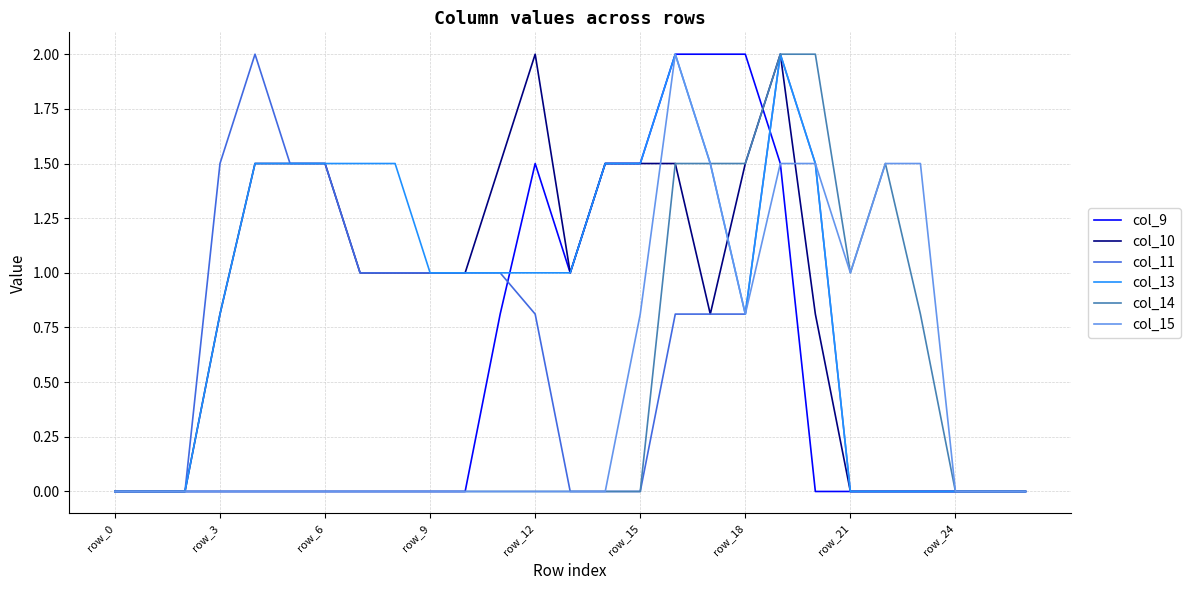

What are all the series names shown in the legend?

col_9, col_10, col_11, col_13, col_14, col_15